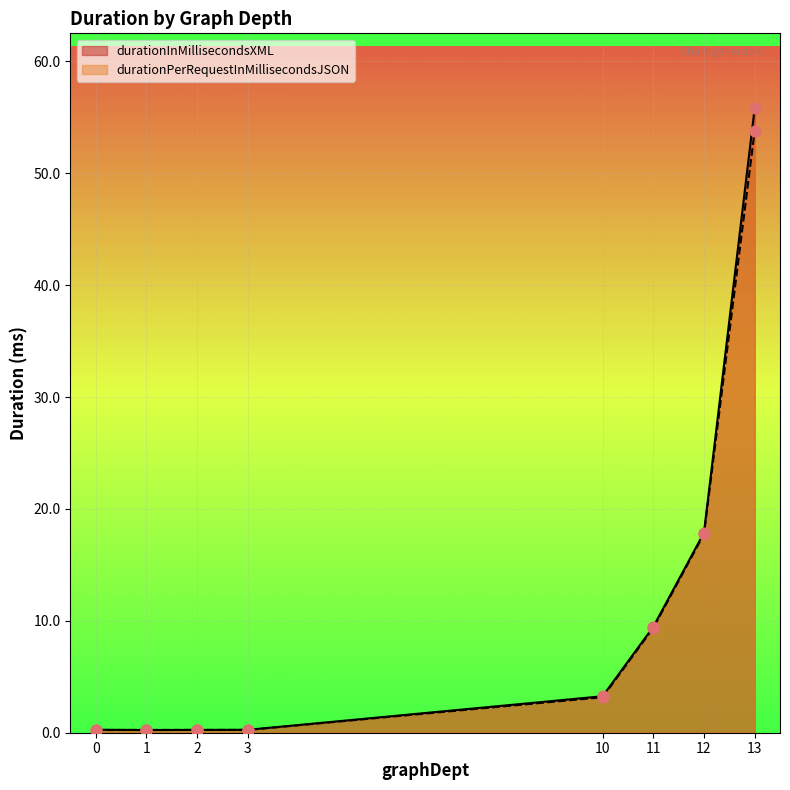

At how many categories does at least one series exceed 3?

4